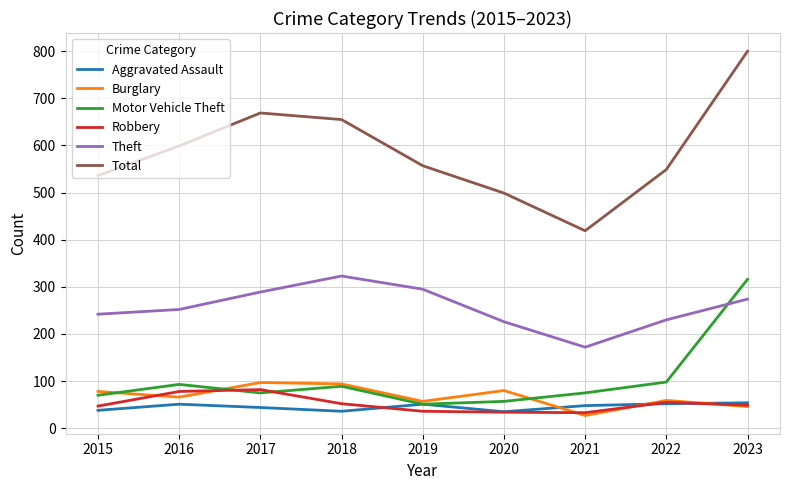

Which series has the largest total across all categories?

Total